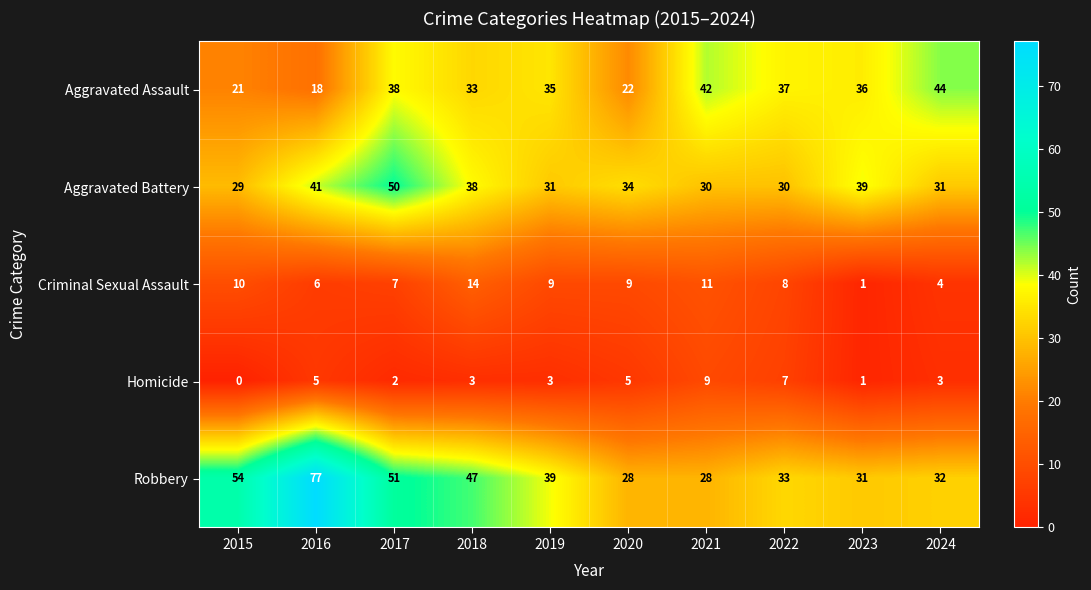

At 2021, list the series in order from largest to smallest.

Aggravated Assault, Aggravated Battery, Robbery, Criminal Sexual Assault, Homicide